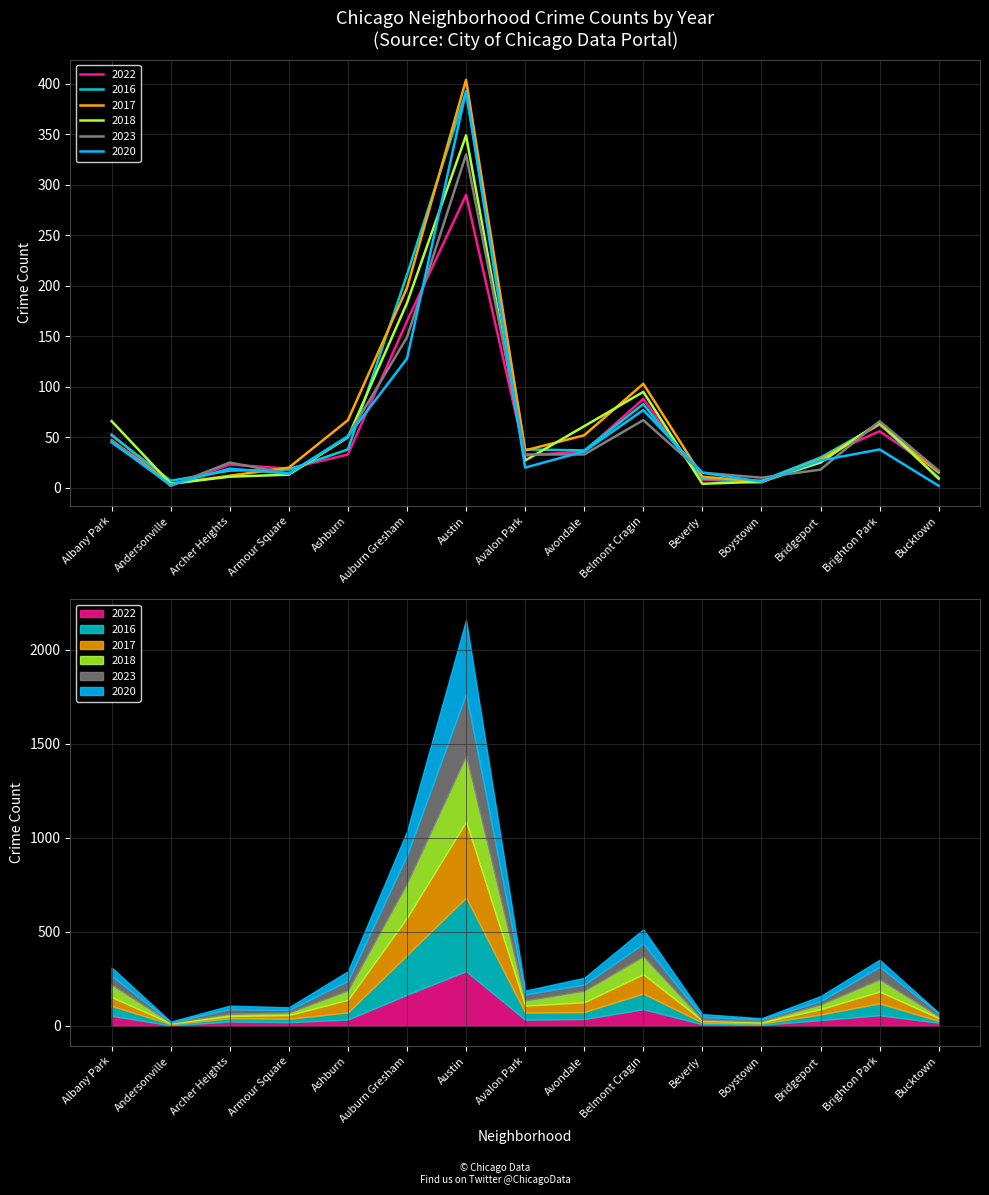

What is the approximate value of 2017 at Beverly, to the nearest 10?

10